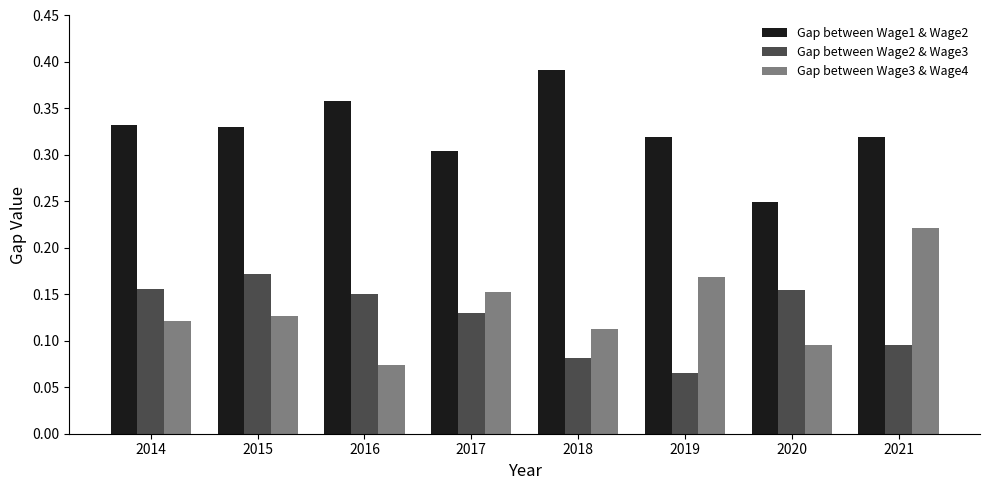

True or false: Gap between Wage2 & Wage3 has a value of 0.1 at 2021.

True